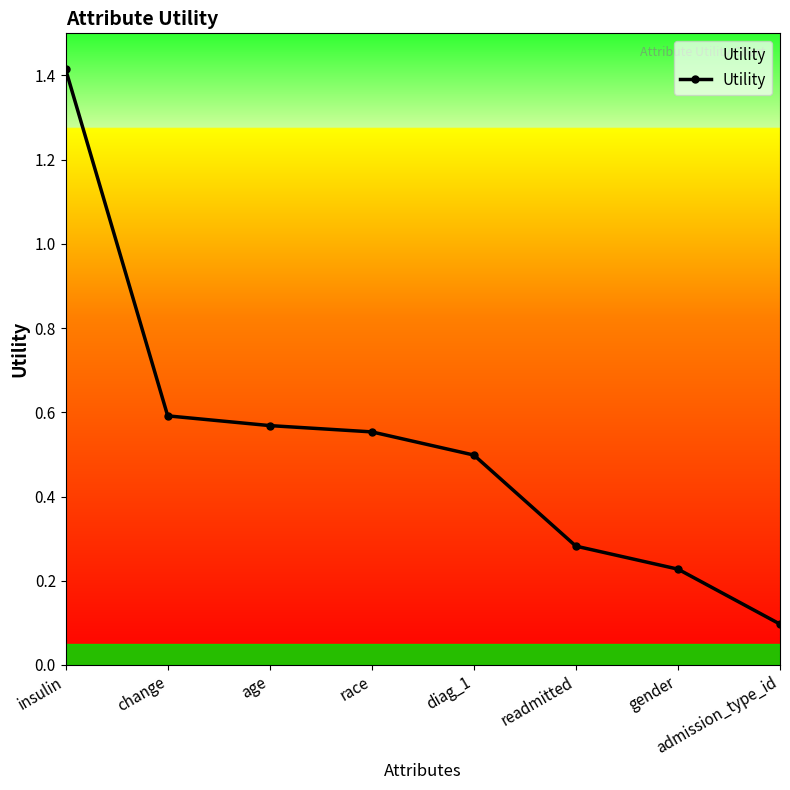

List the labels in order of value, smallest first.

admission_type_id, gender, readmitted, diag_1, race, age, change, insulin